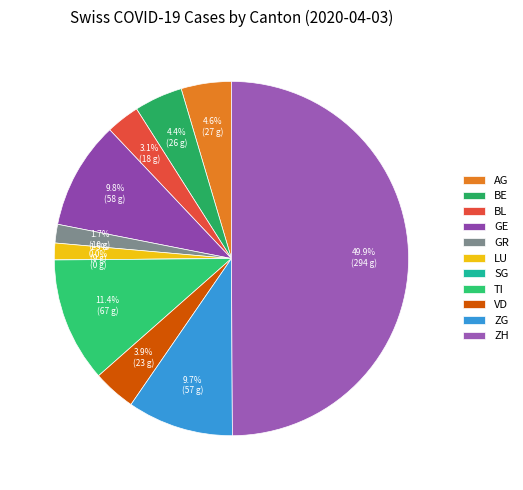

Is the sum of BE and ZH greater than half?

Yes